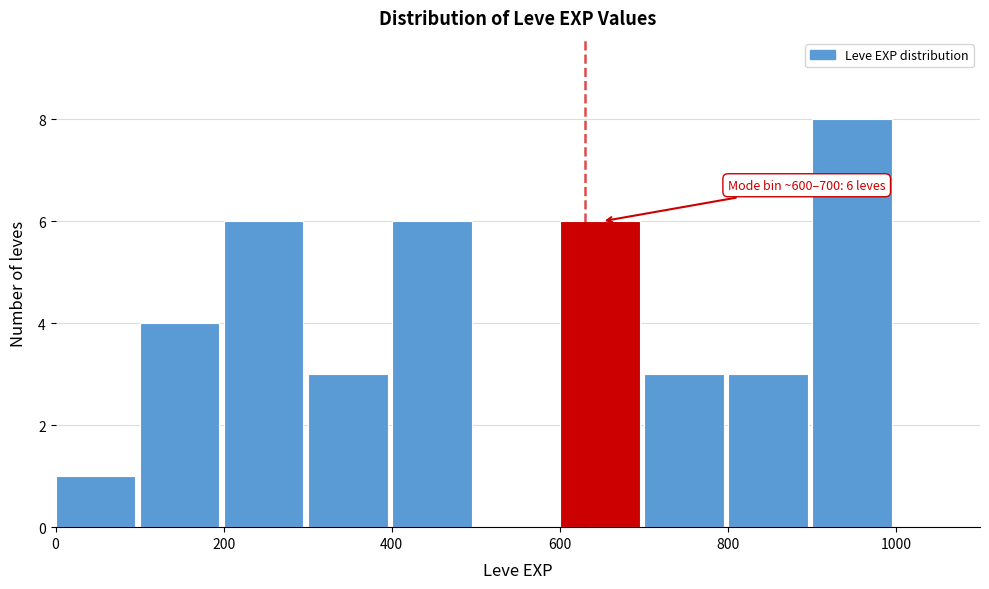

Over which range of the x-axis is the bar tallest?

900 to 1000